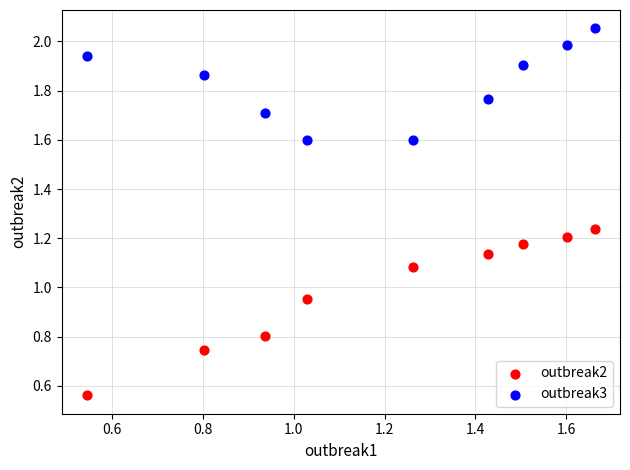

Across all data points, what is the range of Y values (max minus min)?

1.5